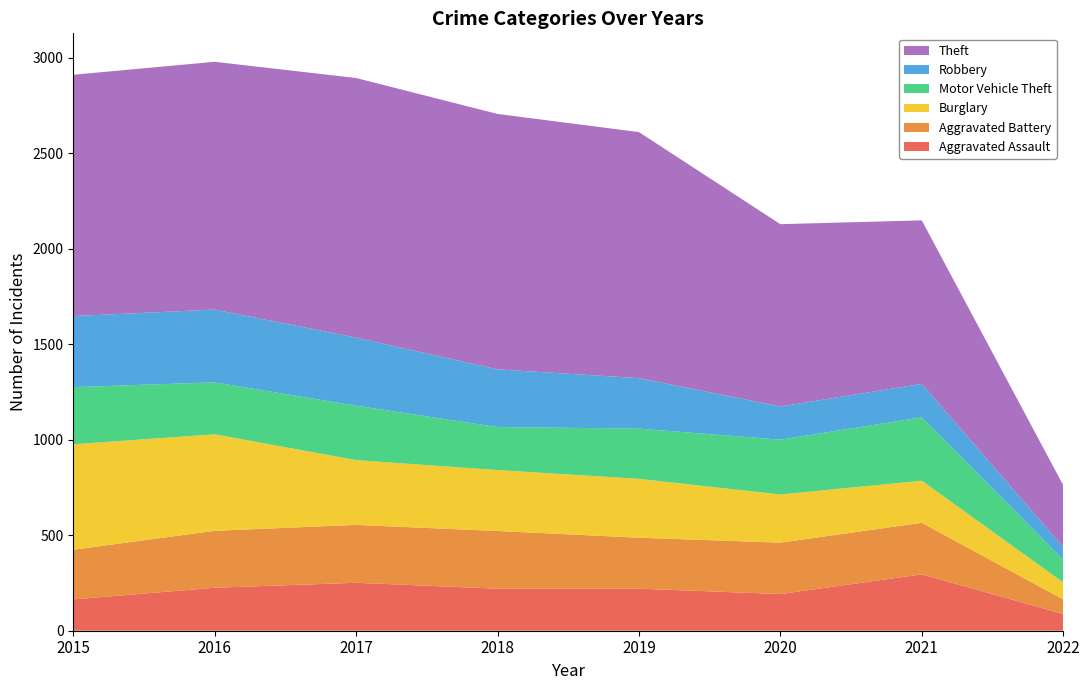

Reading right to left, transcribe all the data shown in this chart.

Aggravated Assault: 88	295	192	220	220	251	225	164
Aggravated Battery: 76	270	269	267	302	303	298	260
Burglary: 89	220	252	308	319	339	505	552
Motor Vehicle Theft: 119	332	287	263	225	285	272	299
Robbery: 66	175	174	264	302	356	381	372
Theft: 324	856	954	1288	1337	1359	1297	1263